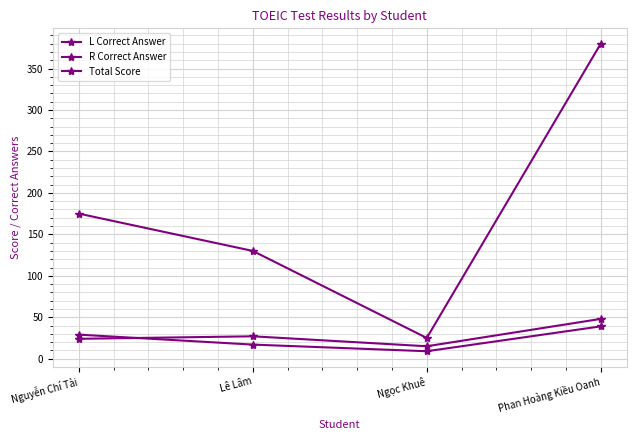

Between Ngọc Khuê and Phan Hoàng Kiều Oanh, which series saw the biggest shift?

Total Score